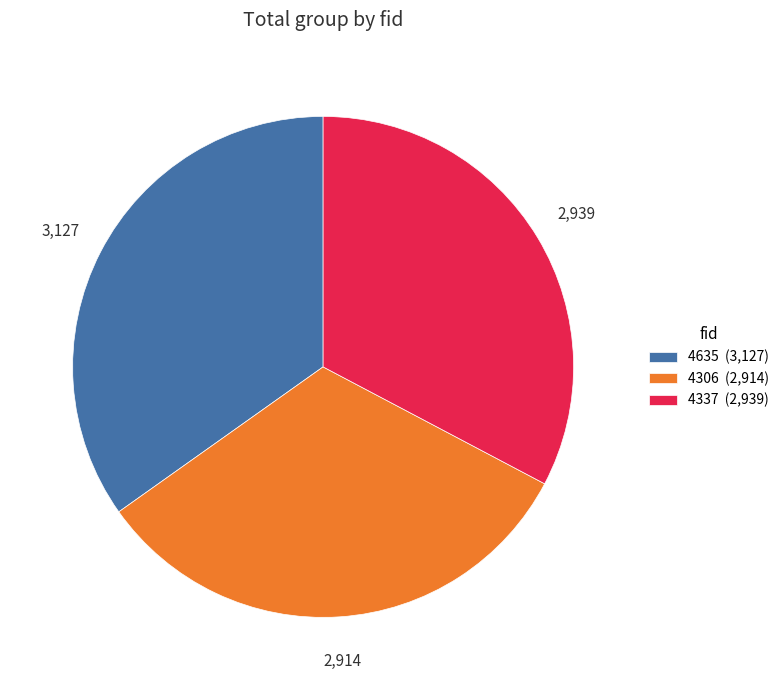

Is it true that 4306 (2,914) is 26% of the pie?

False